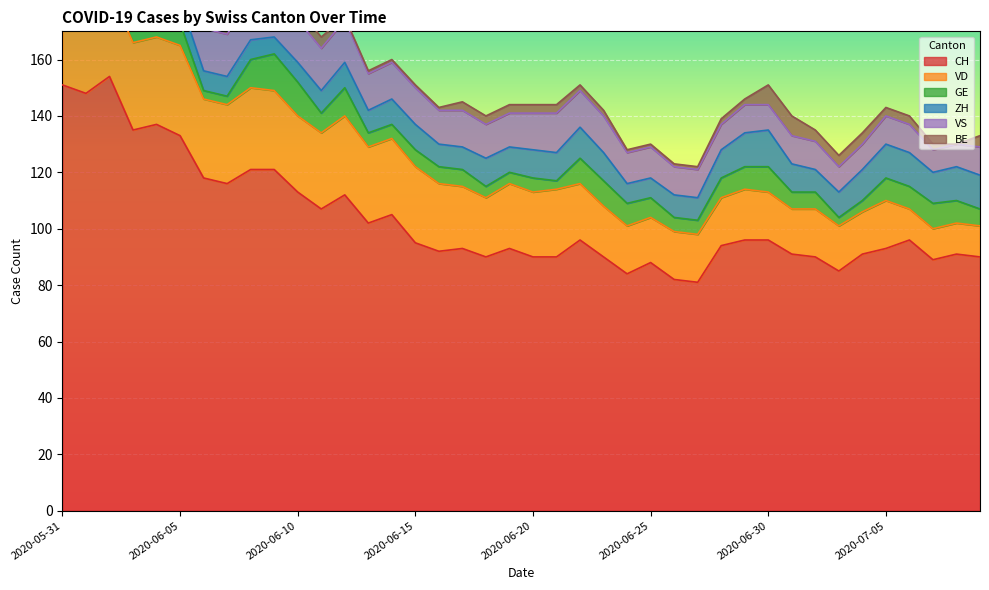

What is the approximate value of ZH at 2020-07-02?

8